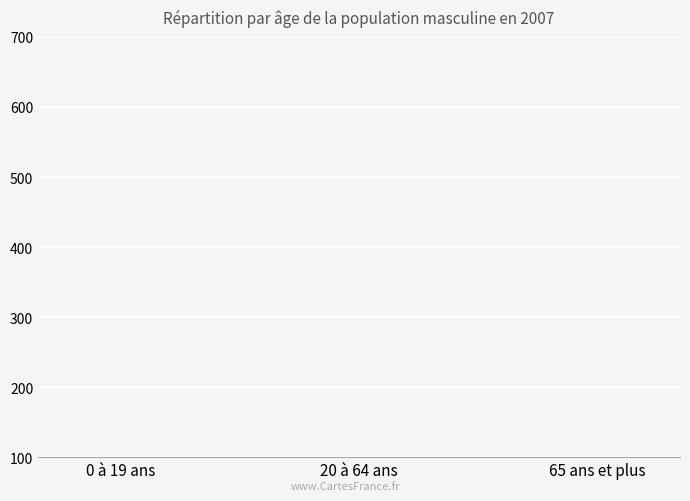

True or false: the data shows 30 at 65 ans et plus.

False